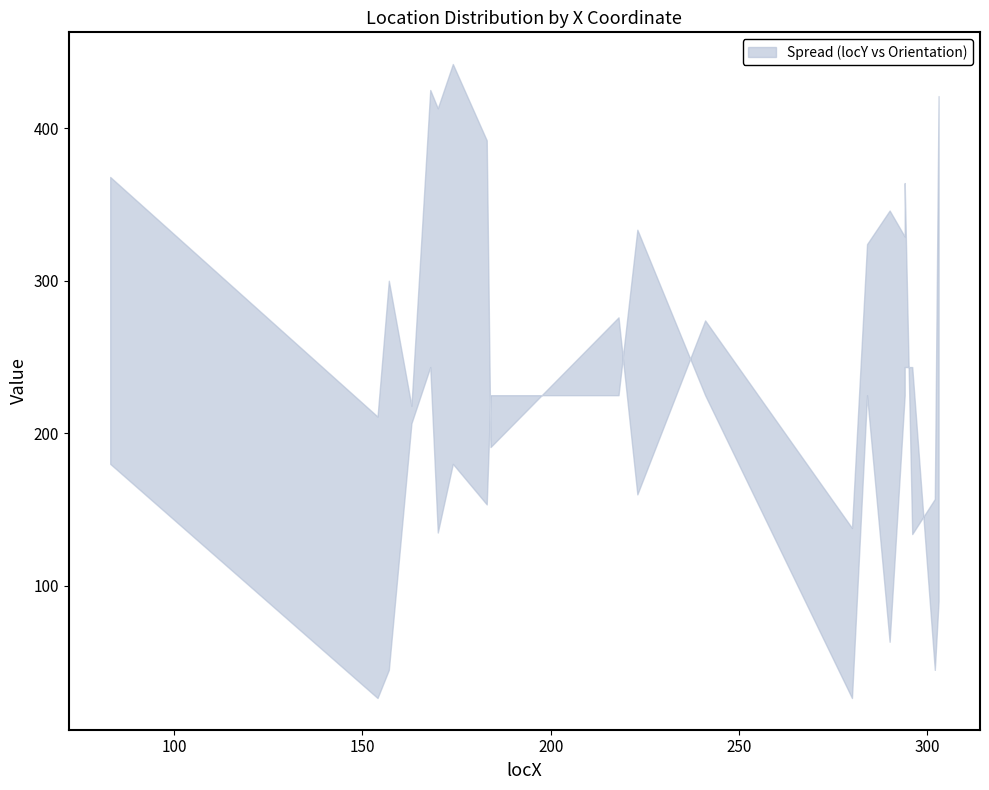

What is the difference between the second highest and minimum values in the upper series?

291.0